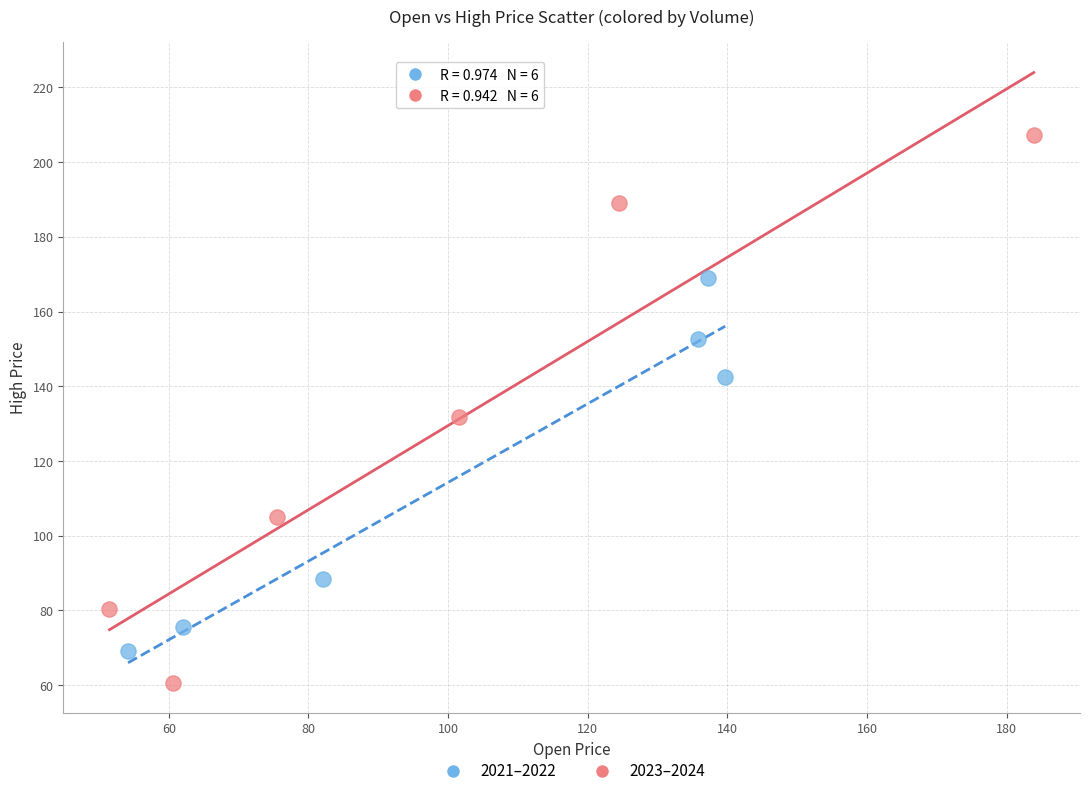

Which series contains the highest Y value?

2023–2024